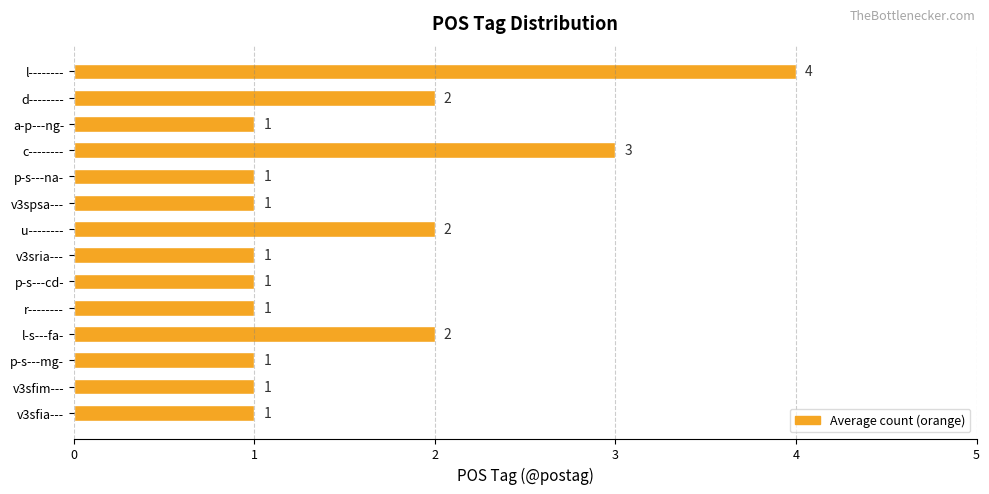

What is the difference between the values at r-------- and l--------?

3